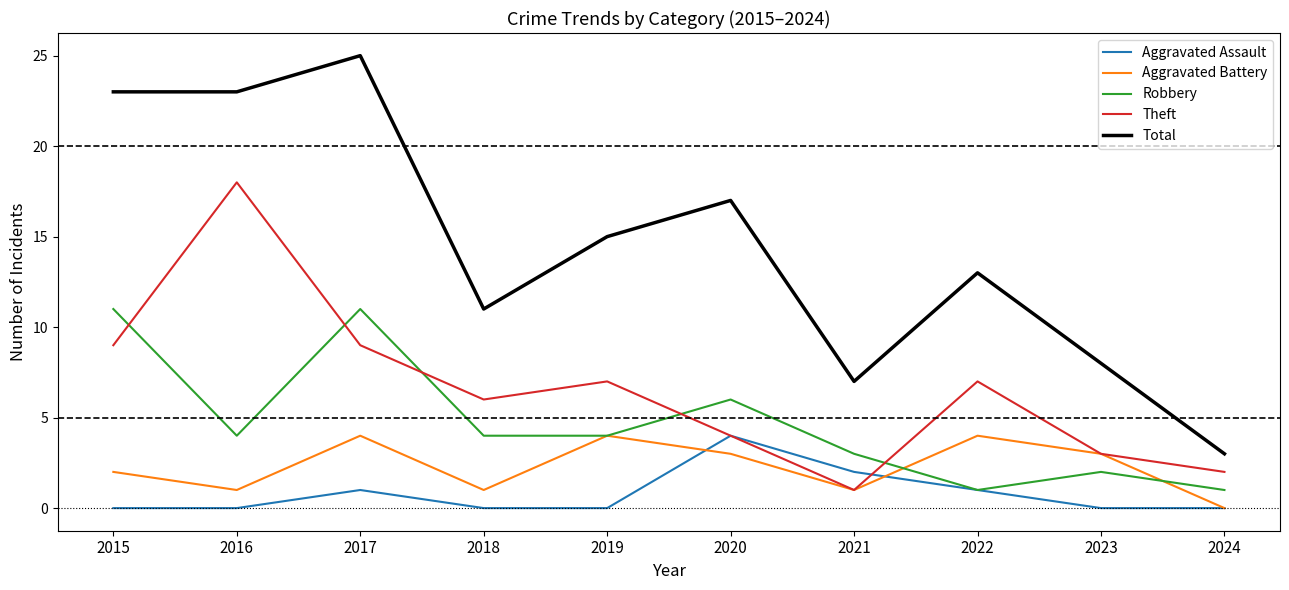

True or false: Aggravated Battery and Total intersect in this chart.

False